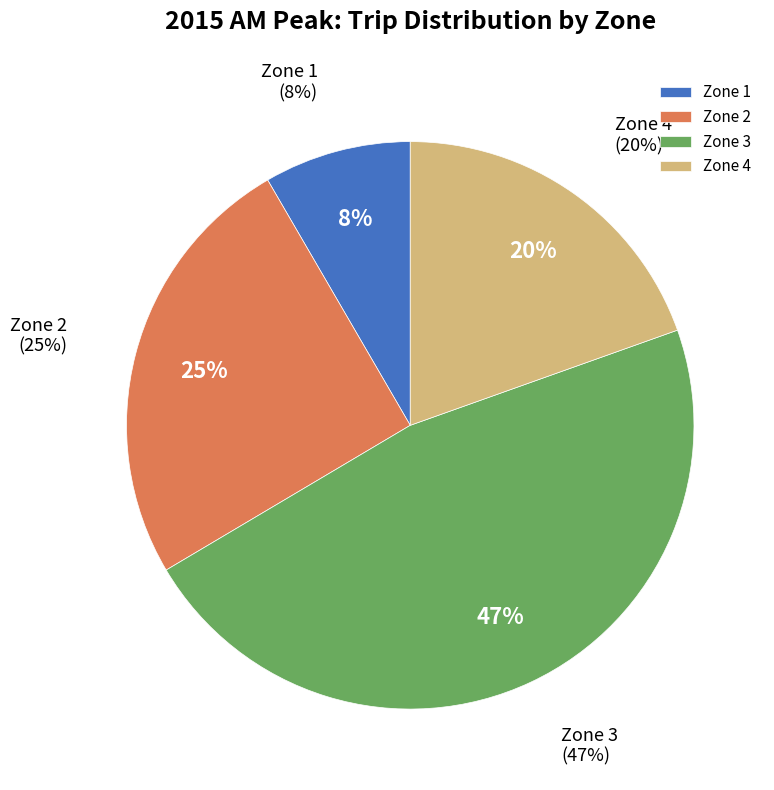

Which slice is the smallest?

Zone 1